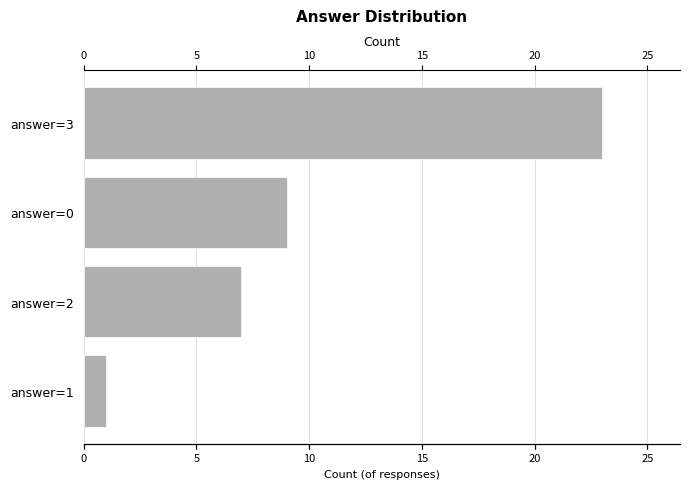

Between answer=3 and answer=2, which is larger?

answer=3